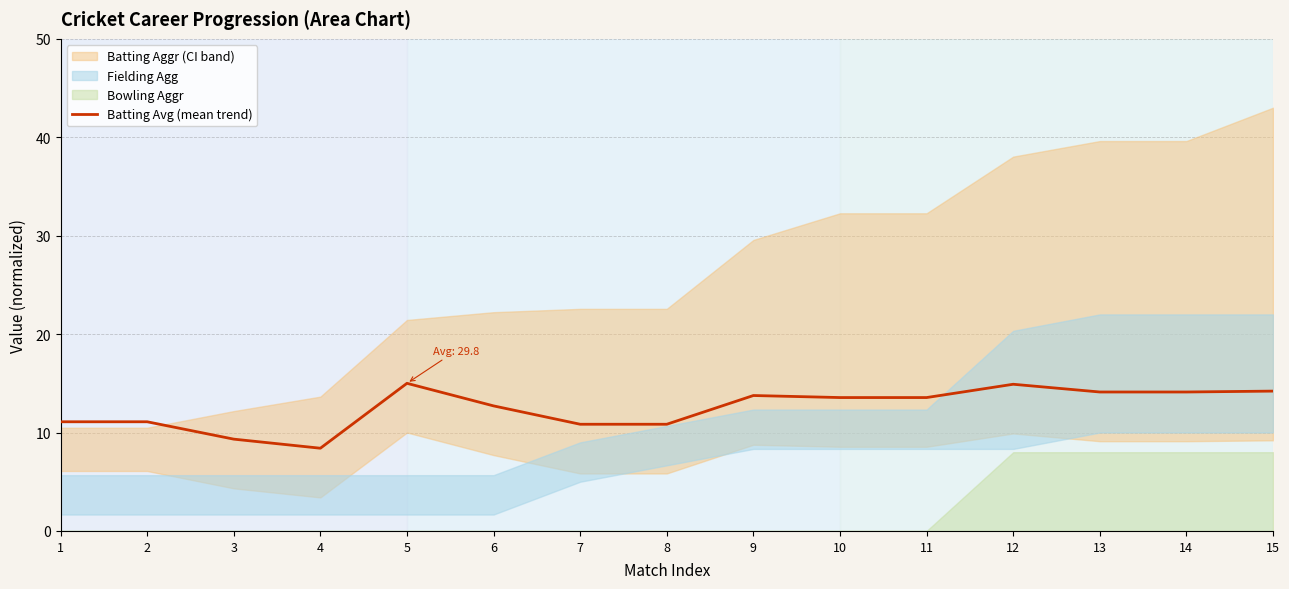

List the labels in order of value, smallest first.

4, 3, 7, 8, 1, 2, 6, 10, 11, 9, 13, 14, 15, 12, 5